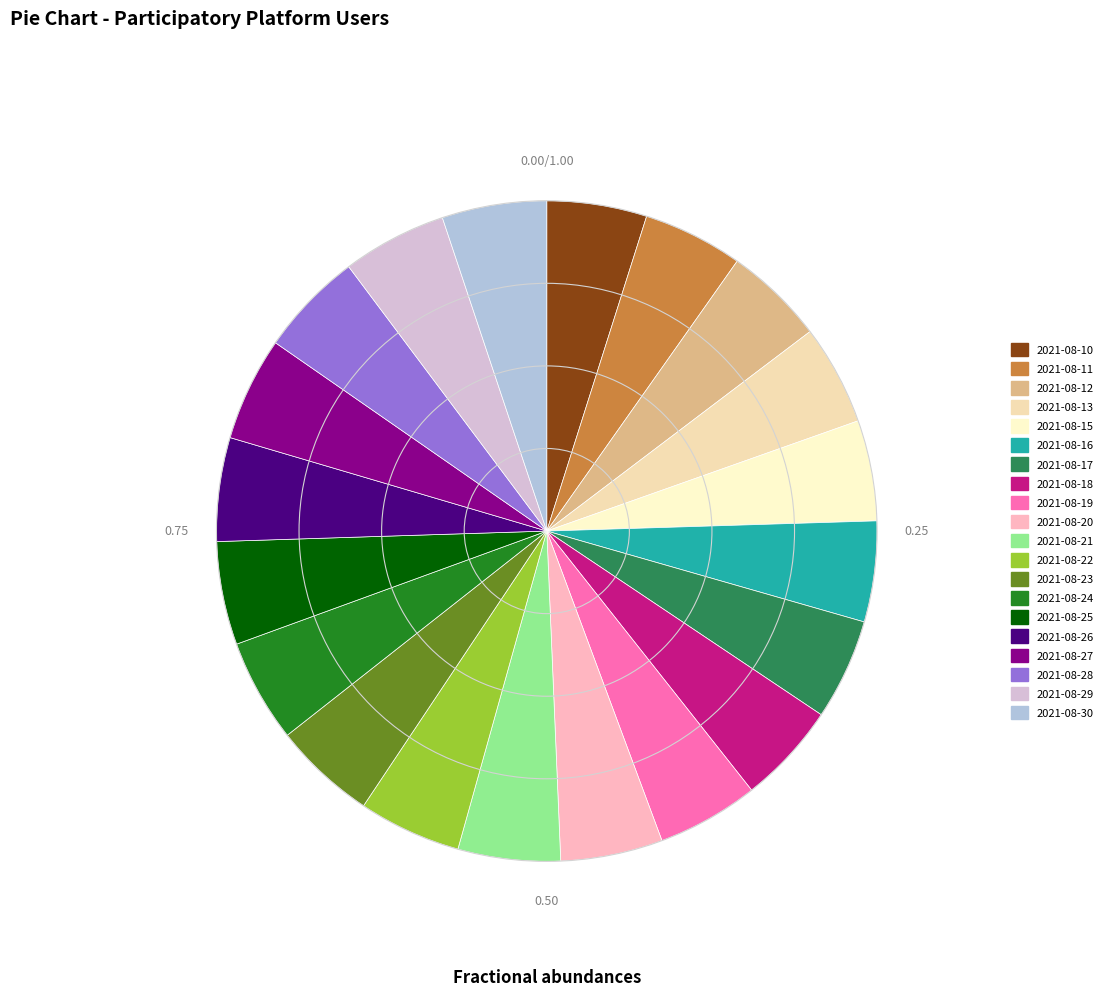

What is the change in value from 2021-08-13 to 2021-08-24?

+152